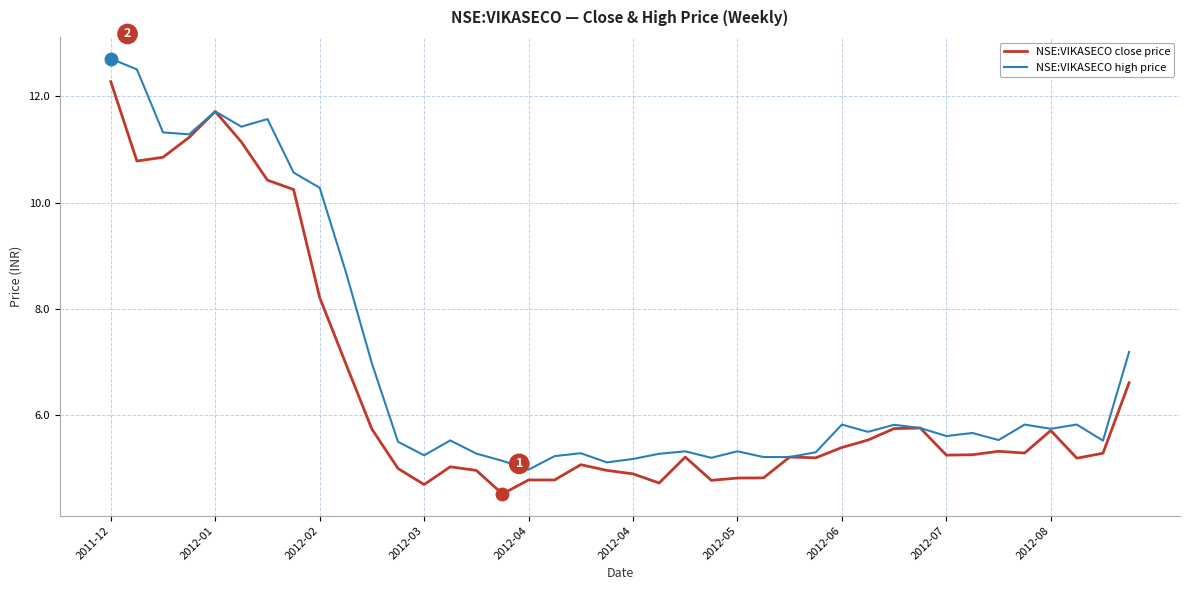

What is the greatest value displayed?

12.7